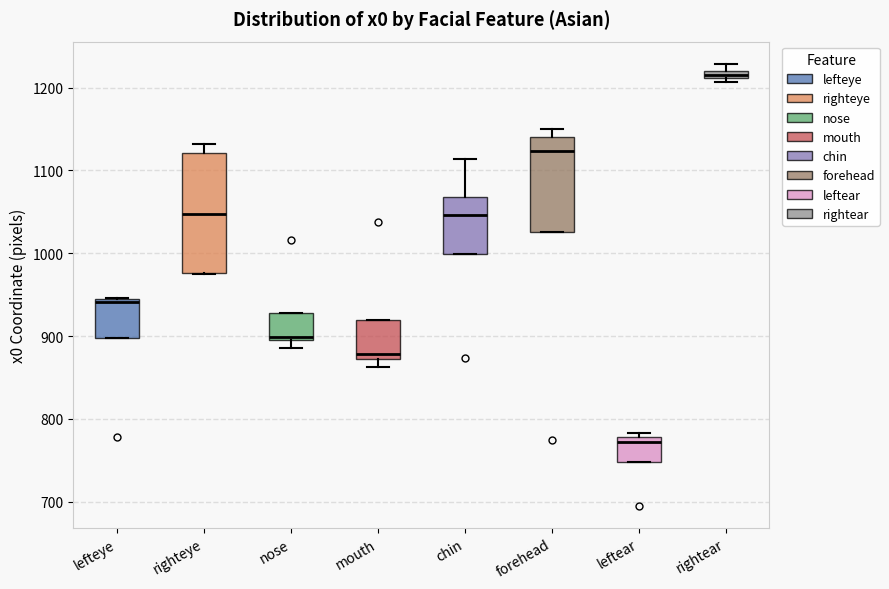

Where is the upper edge of the box for lefteye on the y-axis? The values are not printed on the chart, so give them approximately, as read against the axis.

940